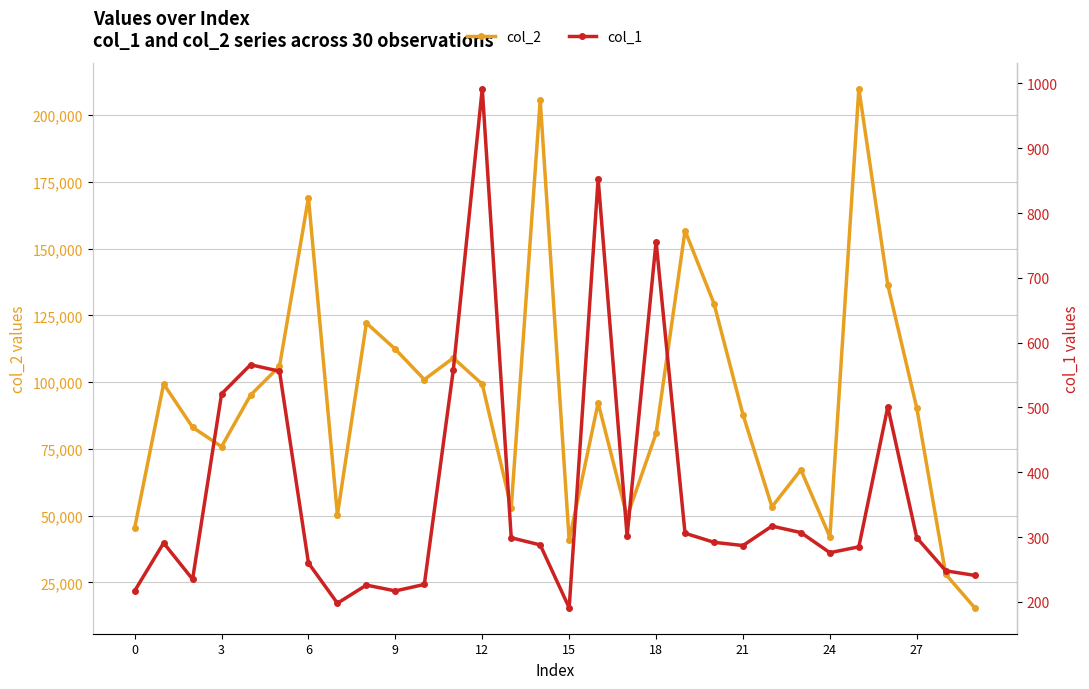

At which label is col_2 closest to 112734?

9